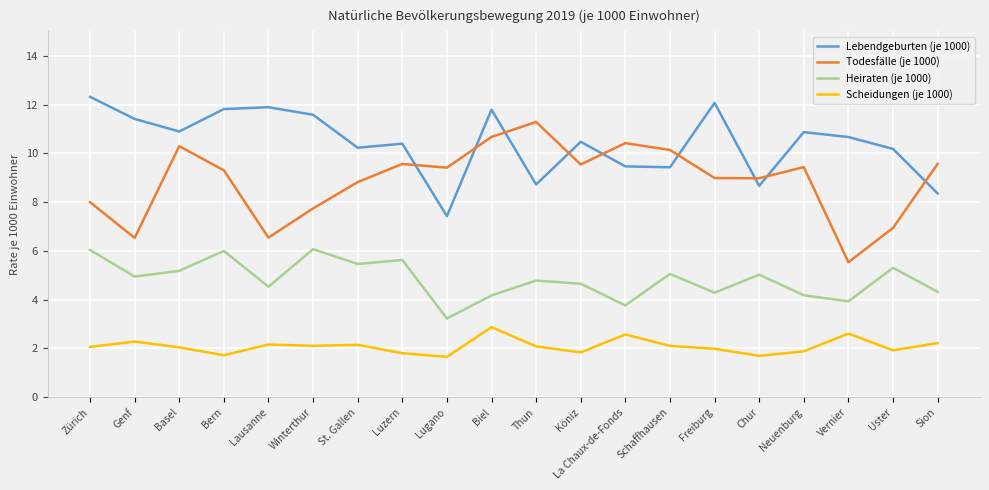

What is the spread (max minus min) of values at La Chaux-de-Fonds?

7.8